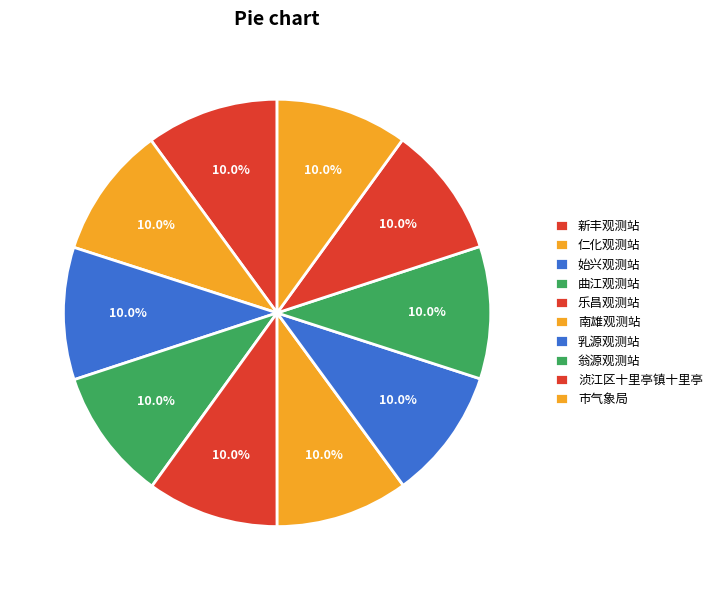

To the nearest percent, what portion does 乐昌观测站 represent?

10%